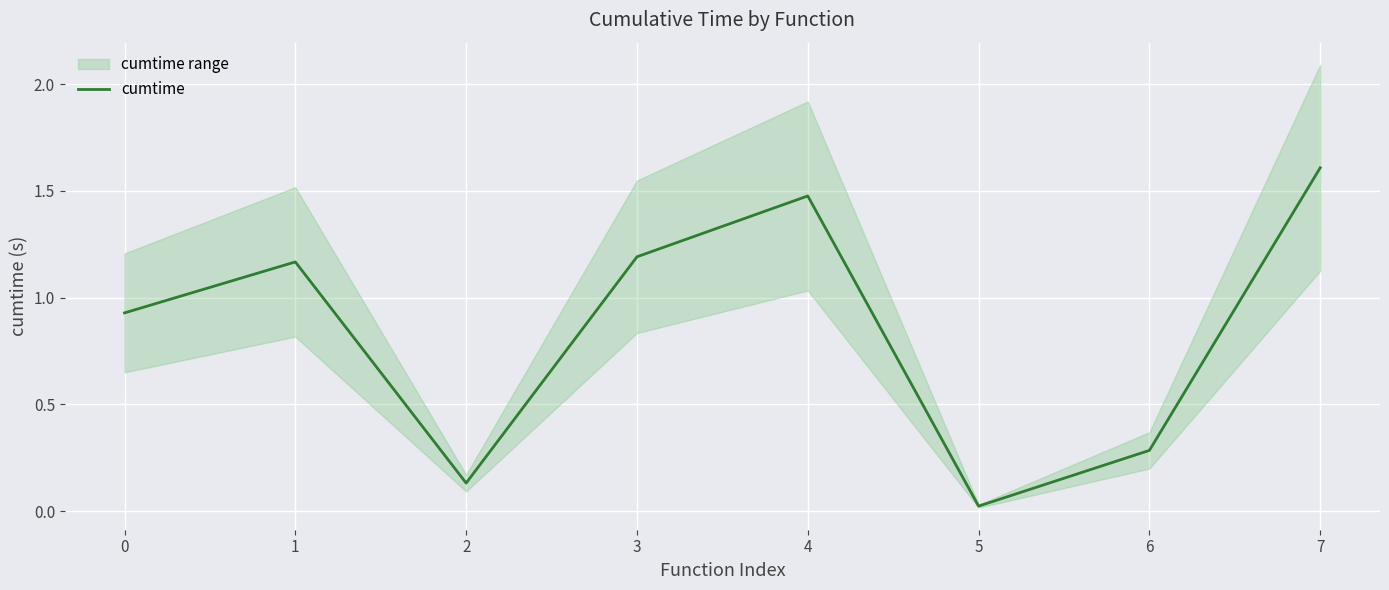

Where is the data nearest to the value 0?

5